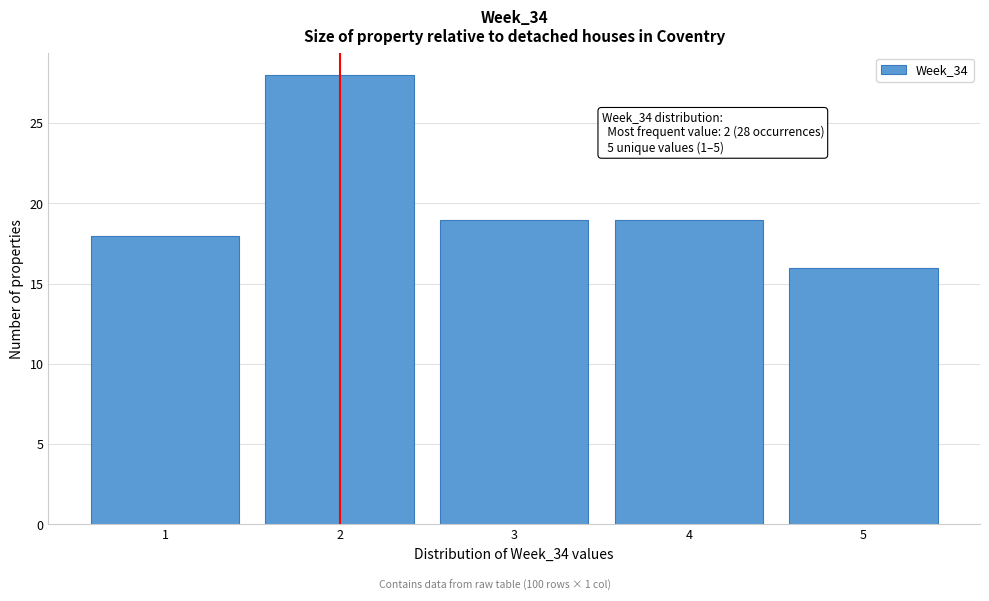

Which range on the x-axis has the tallest bar?

1.5 to 2.5